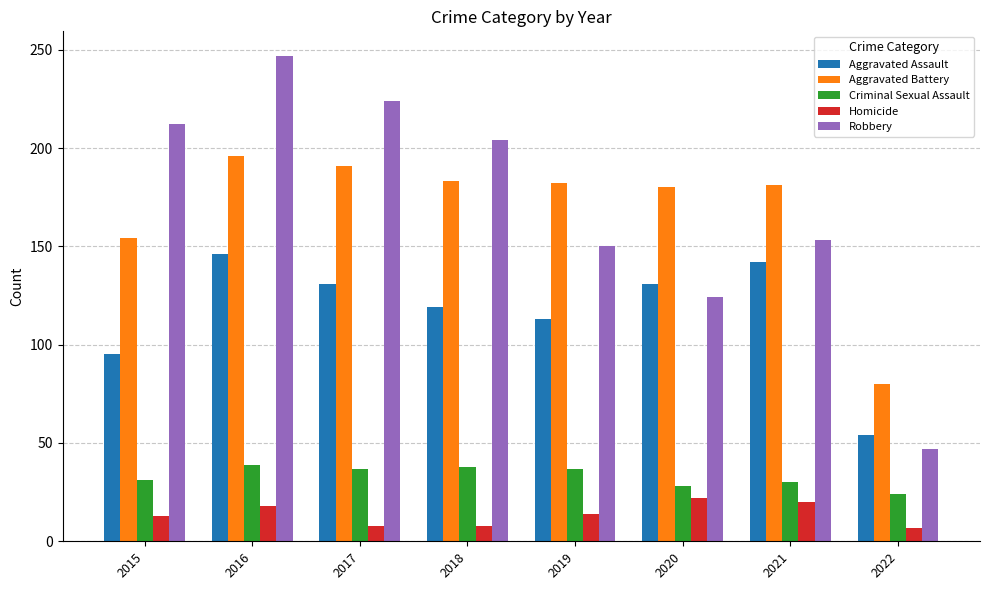

At which label does Criminal Sexual Assault first exceed 37?

2016